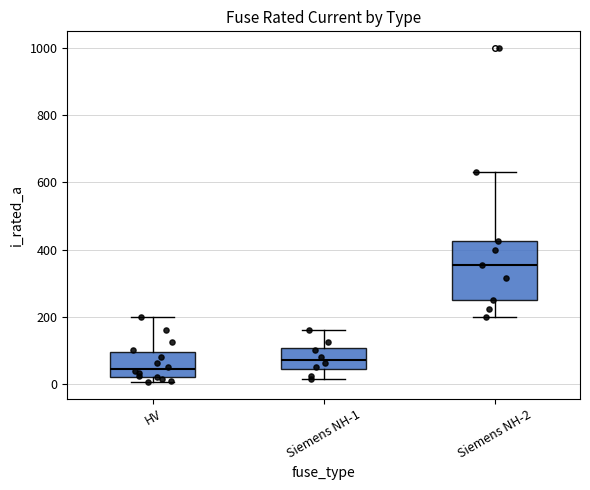

Which box is the tallest, from its lower edge to its upper edge?

Siemens NH-2